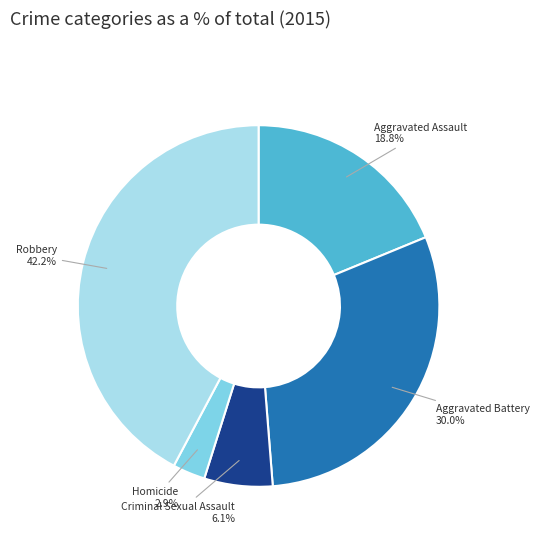

Which has a higher value, Homicide or Criminal Sexual Assault?

Criminal Sexual Assault